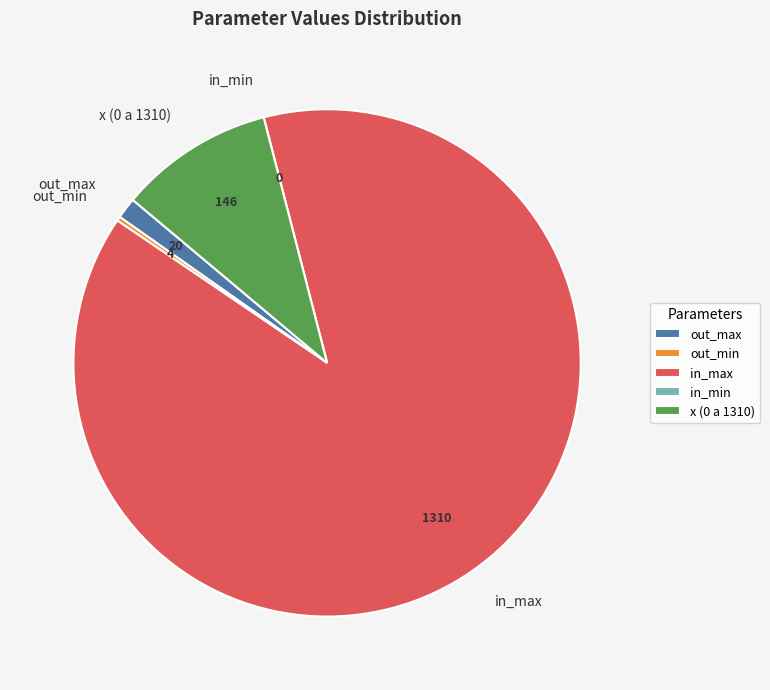

Is it true that out_max is 1% of the pie?

True